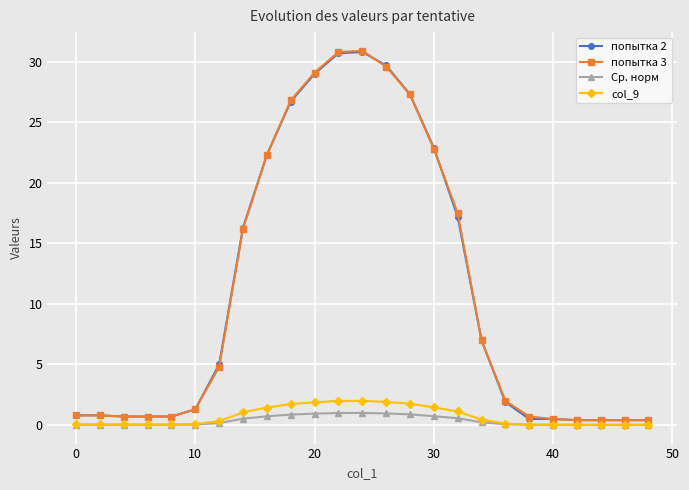

What is the highest value of the Ср. норм series?

1.0